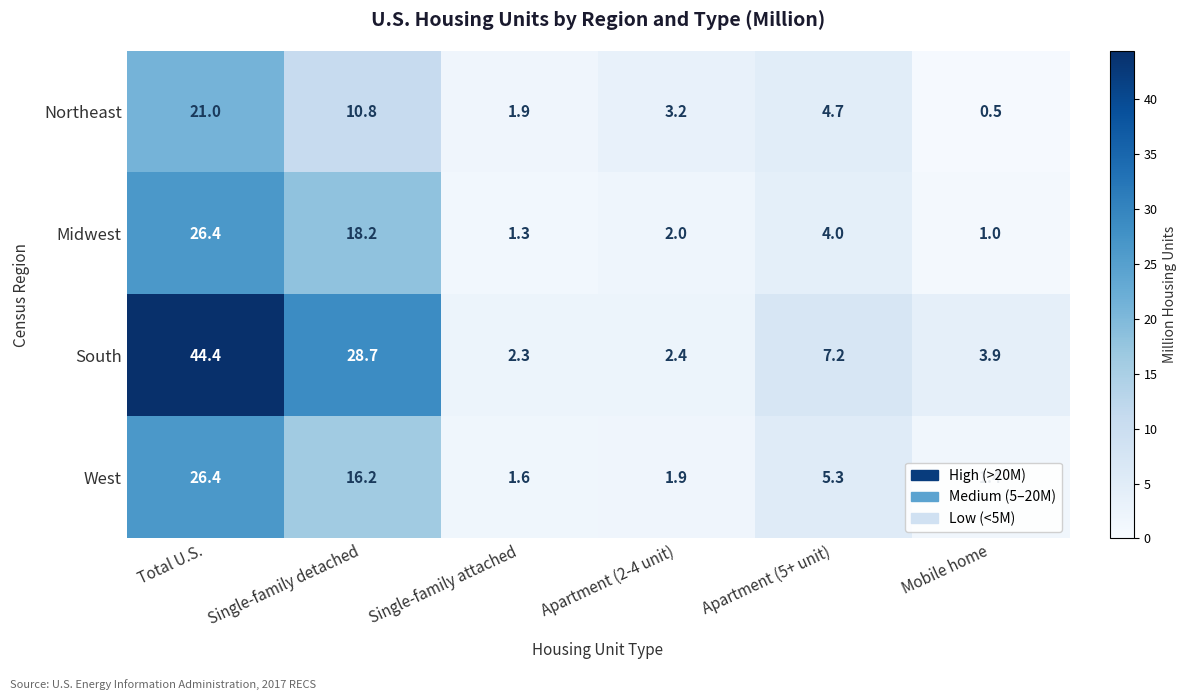

What is the maximum value for West?

26.4